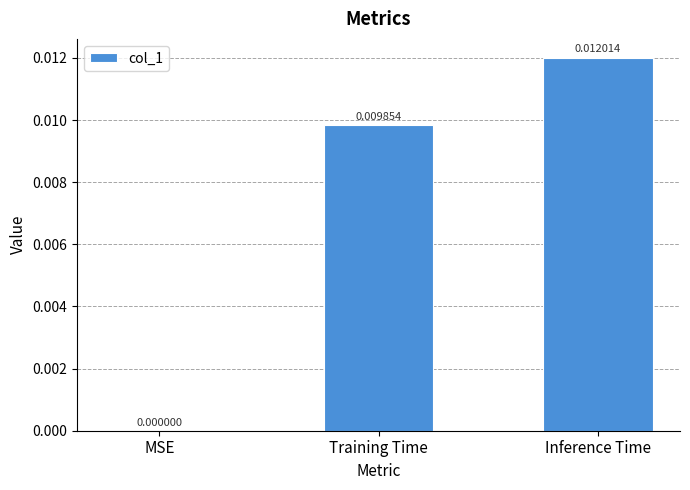

Which label corresponds to the largest value in the chart?

Inference Time